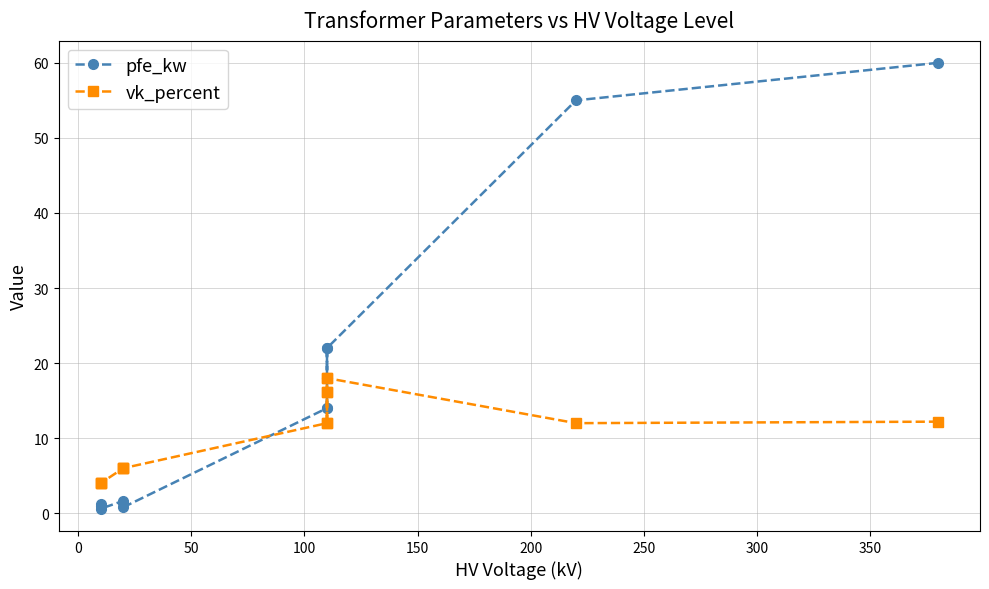

Rank the series at 300 from highest to lowest value.

pfe_kw, vk_percent